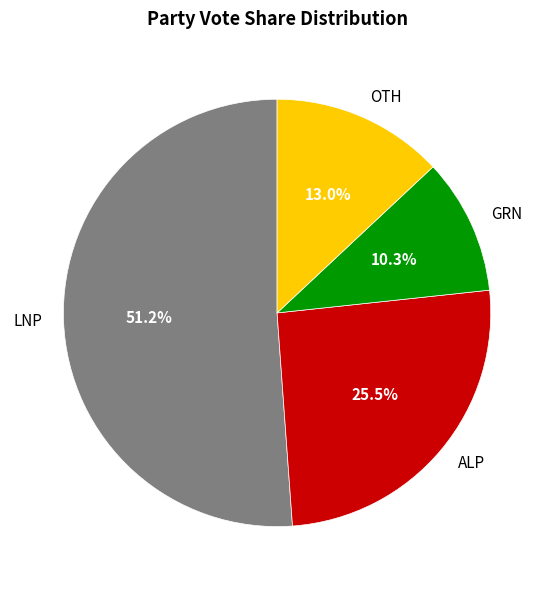

Is there any slice that represents more than half of the pie?

Yes